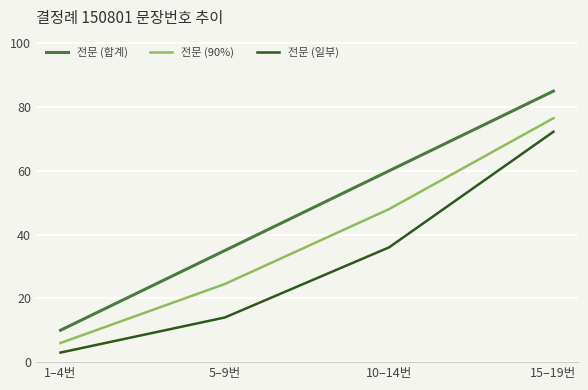

Which category has the lowest value in the 전문 (합계) series?

1–4번